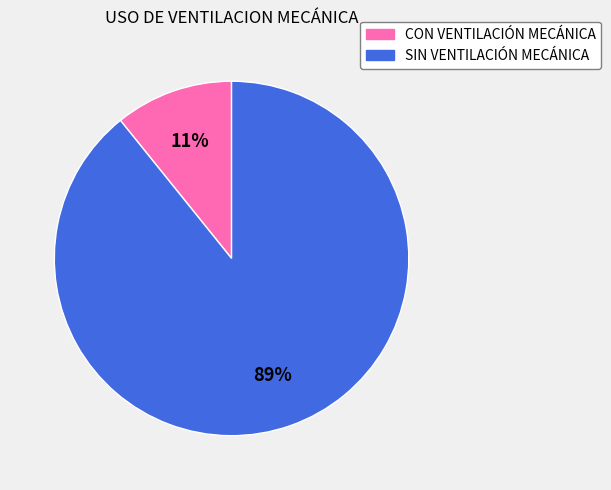

The CON VENTILACIÓN MECÁNICA slice represents 1% of the pie. True or false?

False